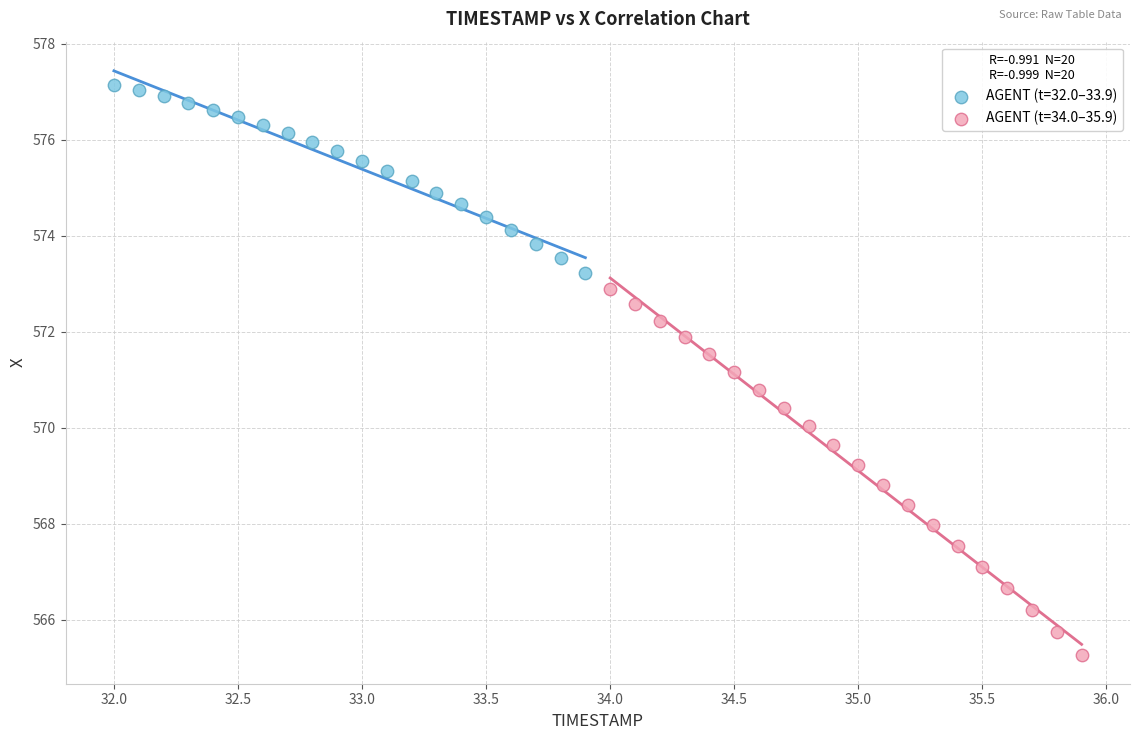

Which series contains the highest Y value?

AGENT (t=32.0–33.9)